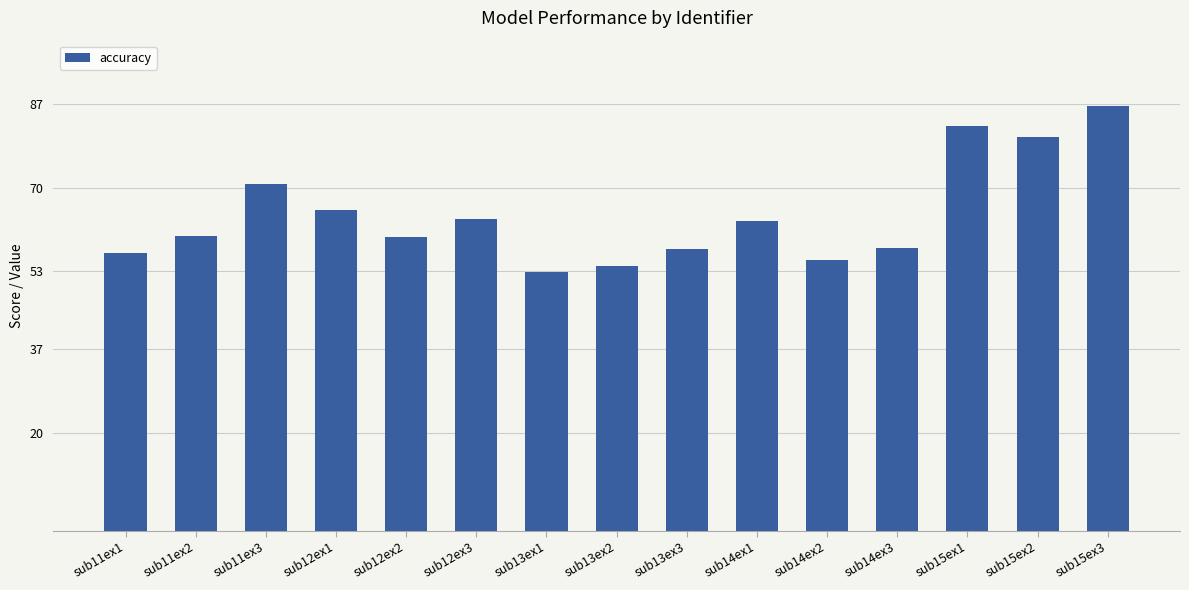

What is the difference between the values at sub13ex3 and sub12ex3?

6.1